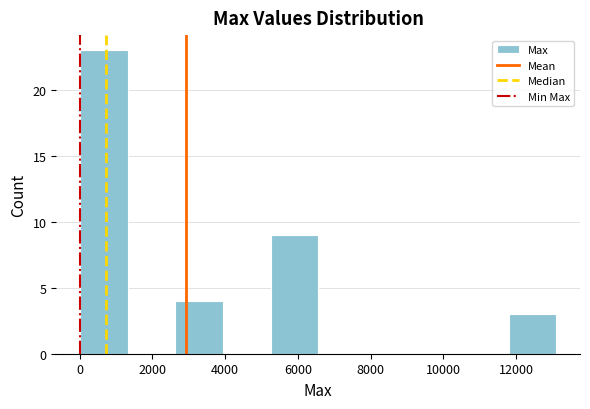

Reading left to right, transcribe this chart: for each bar, give the range it covers on the x-axis and its height. Neither the bar edges nor the heights are printed on the chart, so give them approximately, as read against the axes.

0 to 1400: 23
1400 to 2600: 0
2600 to 4000: 4
4000 to 5200: 0
5200 to 6600: 9
6600 to 7800: 0
7800 to 9200: 0
9200 to 10400: 0
10400 to 11800: 0
11800 to 13200: 3